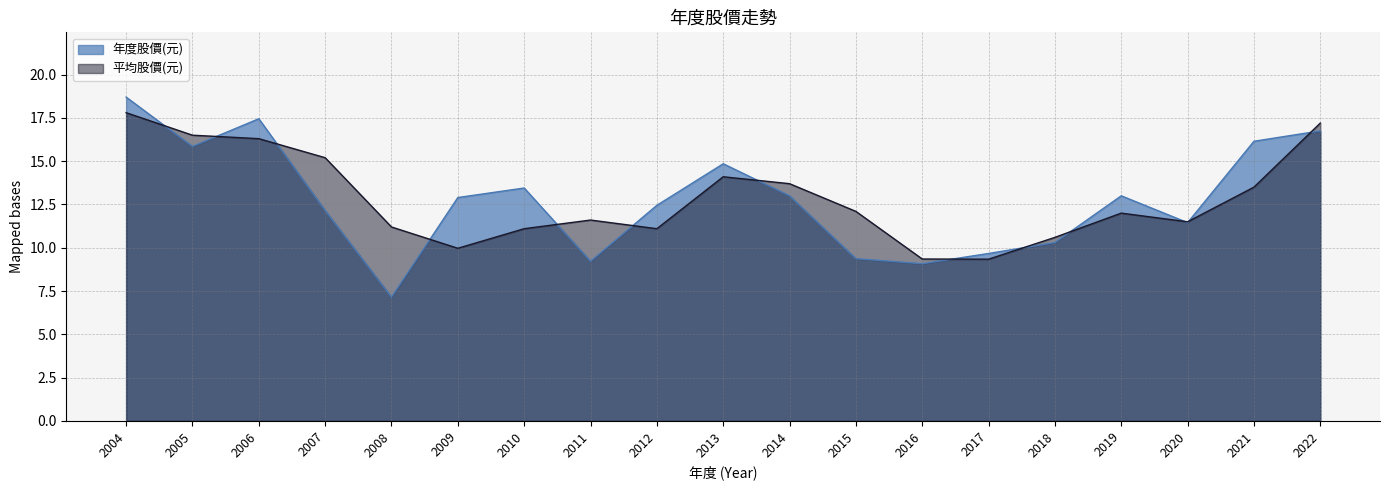

The value of 年度股價(元) at 2007 is 12.2. True or false?

True